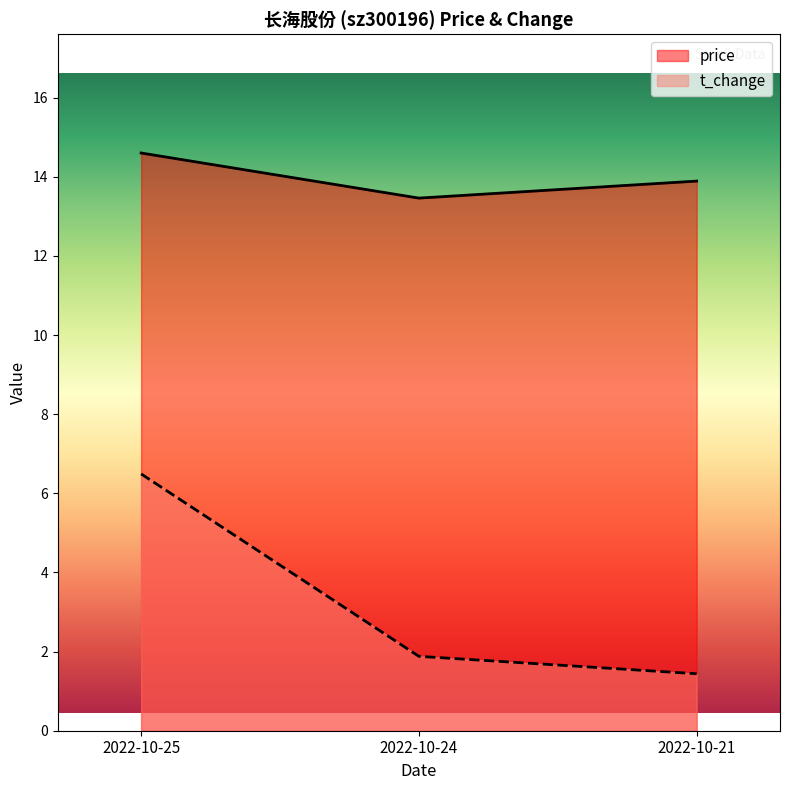

Which category has the highest value across all series?

2022-10-25